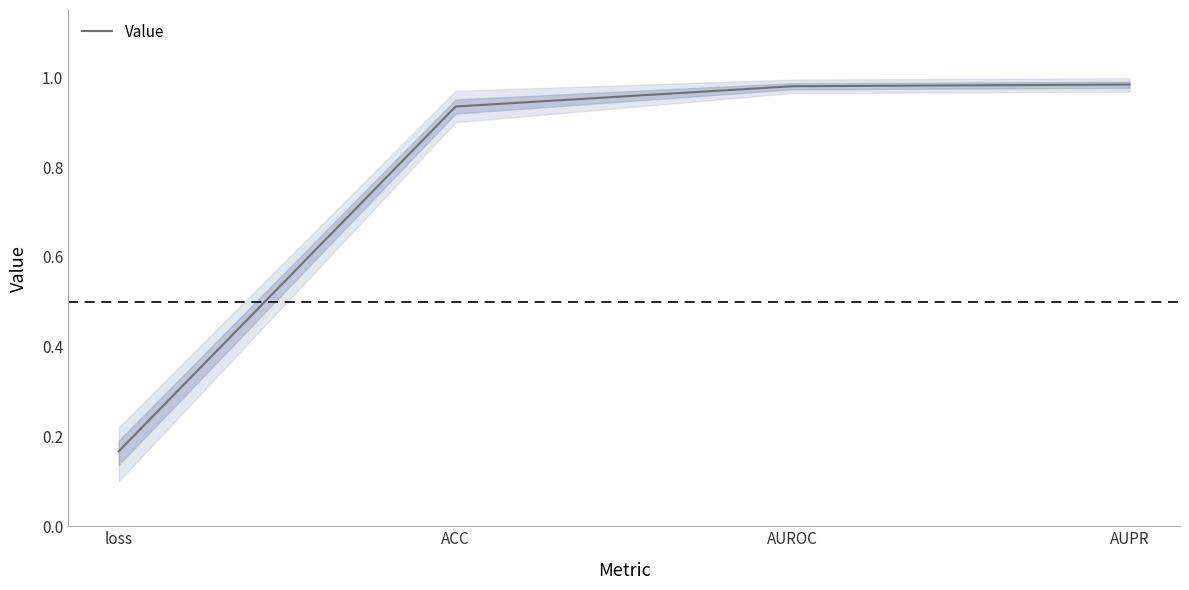

What is the change in value from loss to AUPR?

+0.8